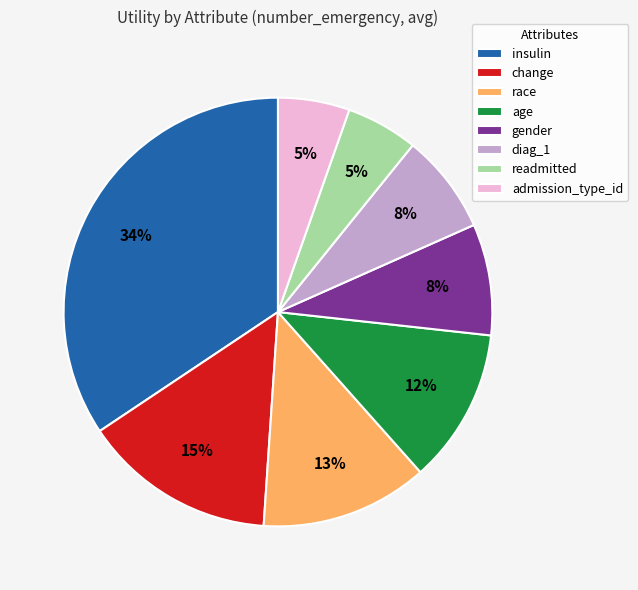

True or false: readmitted accounts for 5% of the total.

True